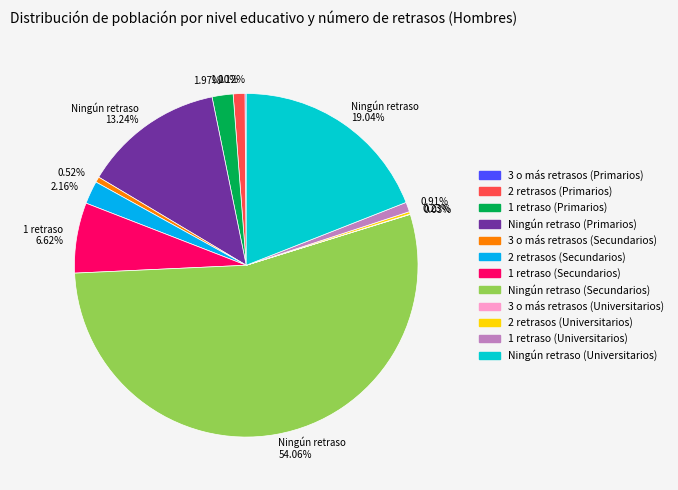

To the nearest percent, what is the difference between the largest and smallest slice percentages?

54%